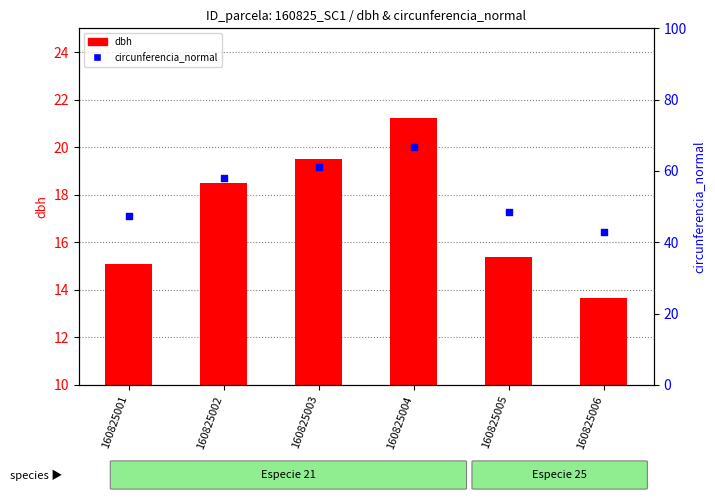

Is the value of circunferencia_normal at 160825001 greater than the value of dbh at 160825003?

Yes